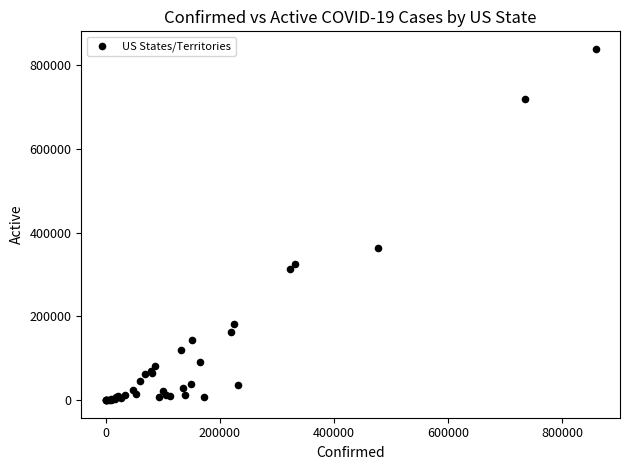

What Y value in the scatter plot is closest to 419305?

363361